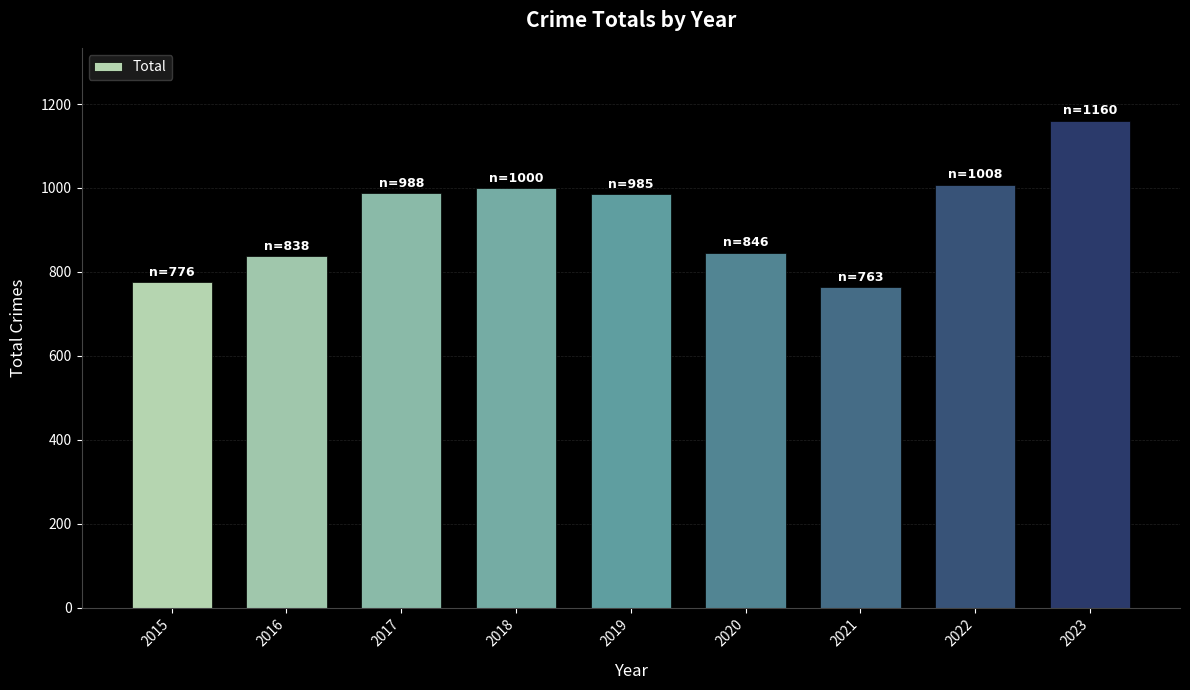

What is the difference between the values at 2023 and 2015?

384